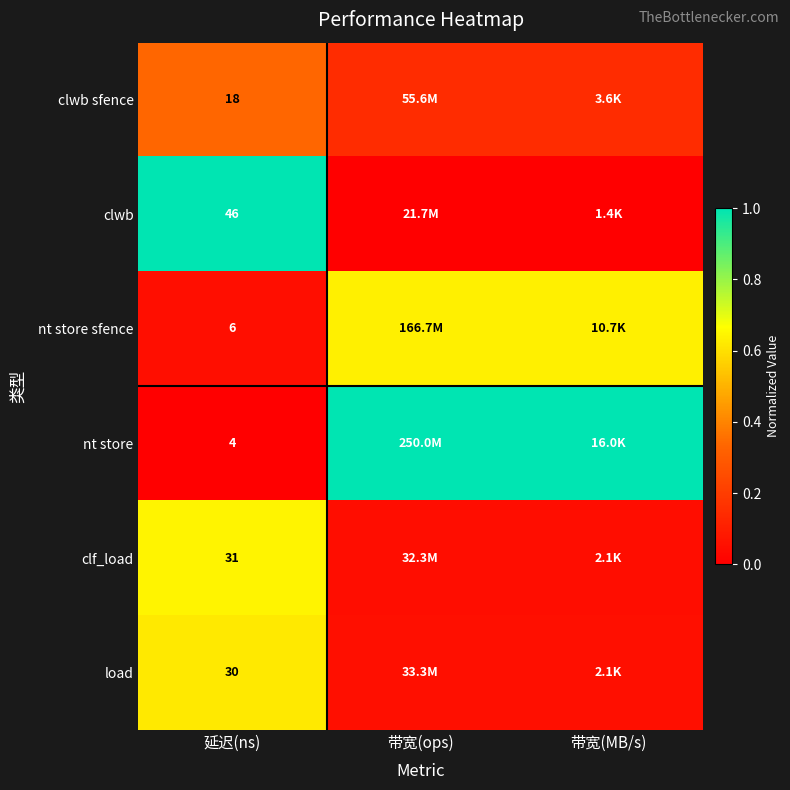

What is the total value across all series at 延迟(ns)?

135.0